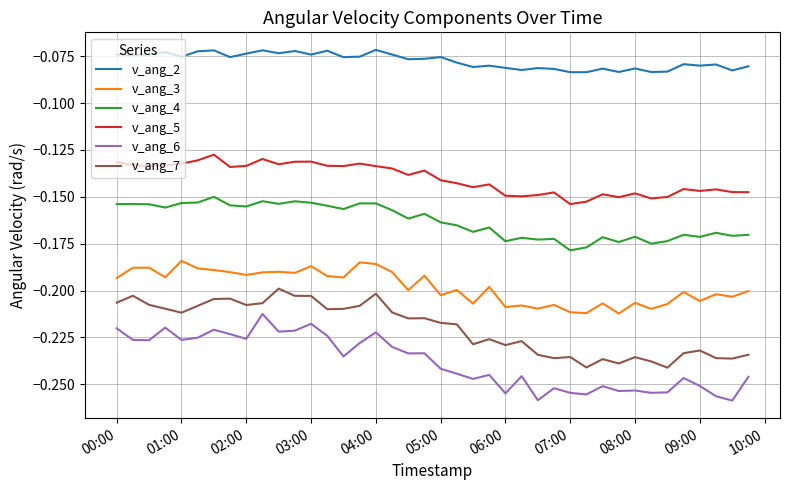

Which series has the largest total across all categories?

v_ang_2